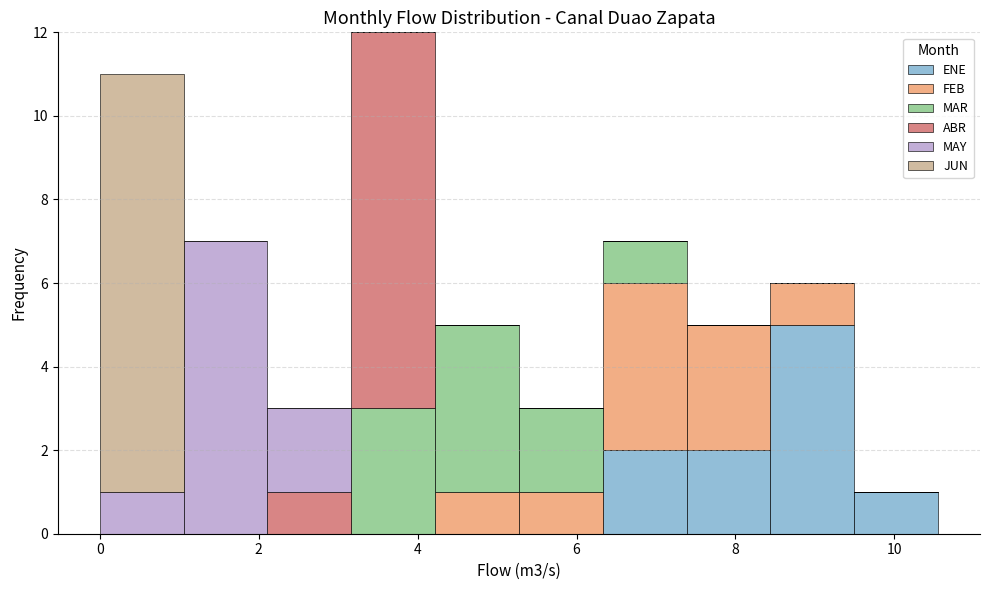

Reading left to right, list every stacked bar in this chart as the range it spans on the x-axis followed by its total height. Neither the bar edges nor the heights are printed on the chart, so give them approximately, as read against the axes.

0.0 to 1.0: 11
1.0 to 2.2: 7
2.2 to 3.2: 3
3.2 to 4.2: 12
4.2 to 5.2: 5
5.2 to 6.4: 3
6.4 to 7.4: 7
7.4 to 8.4: 5
8.4 to 9.4: 6
9.4 to 10.6: 1